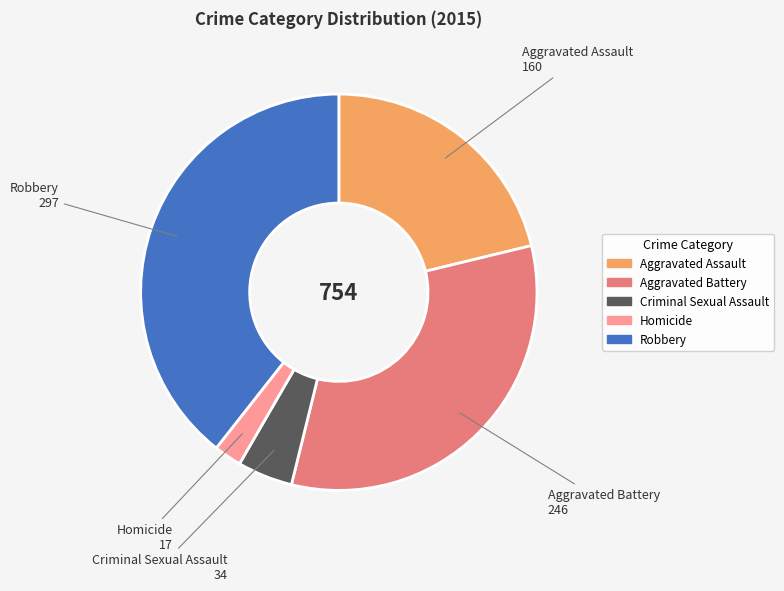

Is there any slice that represents more than half of the pie?

No